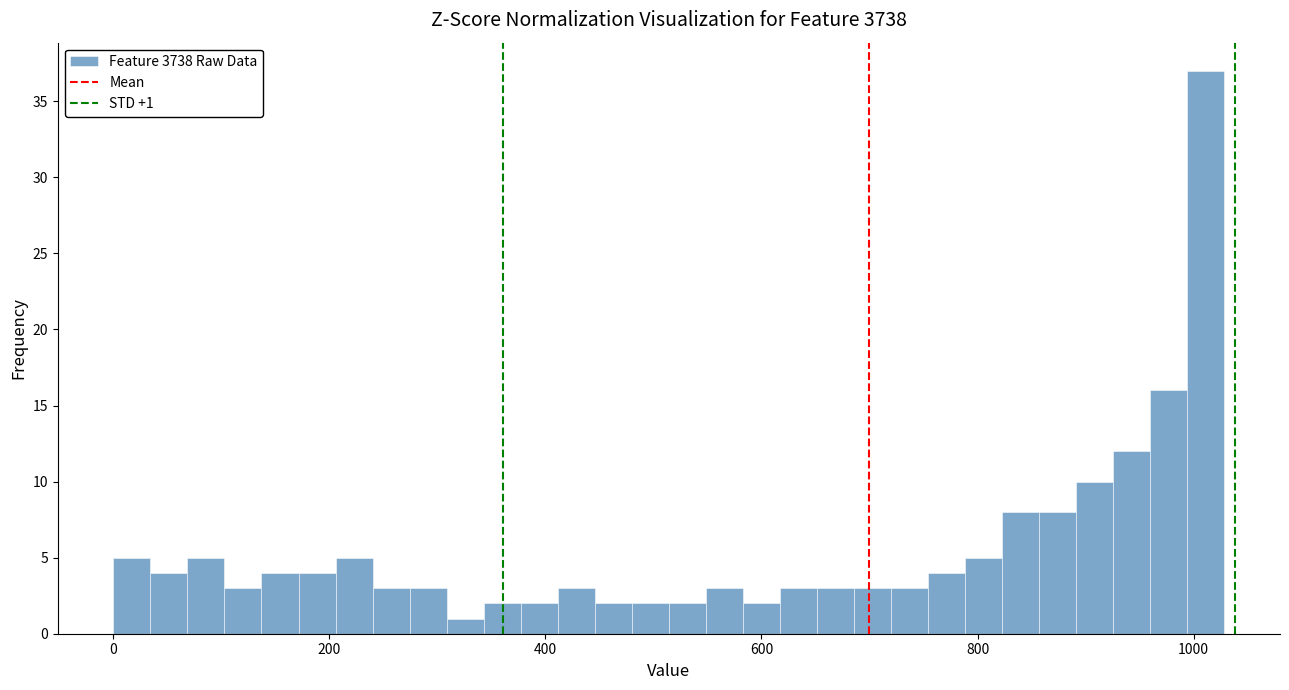

Around what value on the x-axis is the tallest bar? Give the approximate position of its centre, as read against the axis.

1020